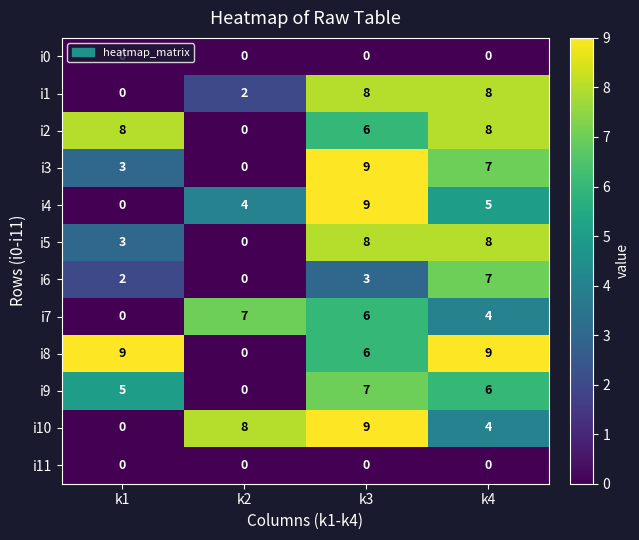

At which category is the sum across all series the highest?

k3